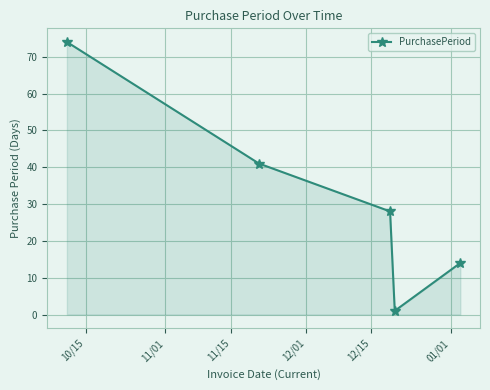

Does the chart display data point markers on the line(s)?

Yes